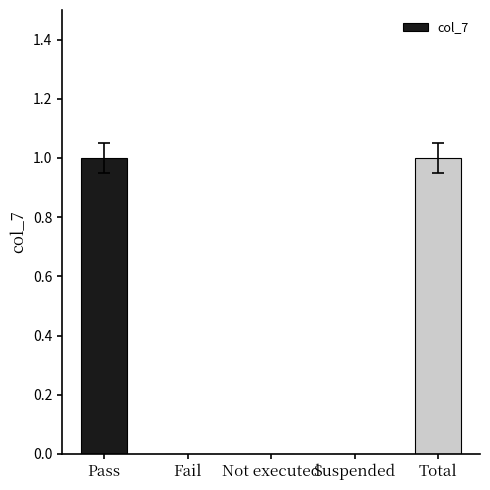

What is the maximum value shown in the chart?

1